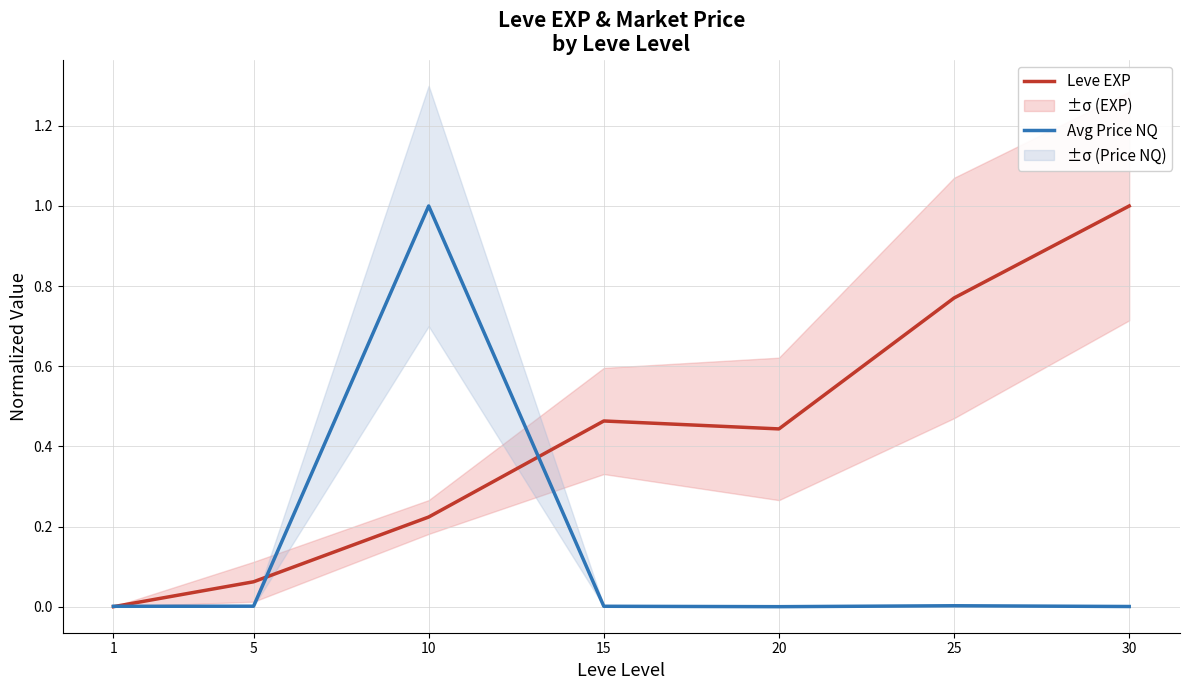

What are all the series names shown in the legend?

Leve EXP, Avg Price NQ